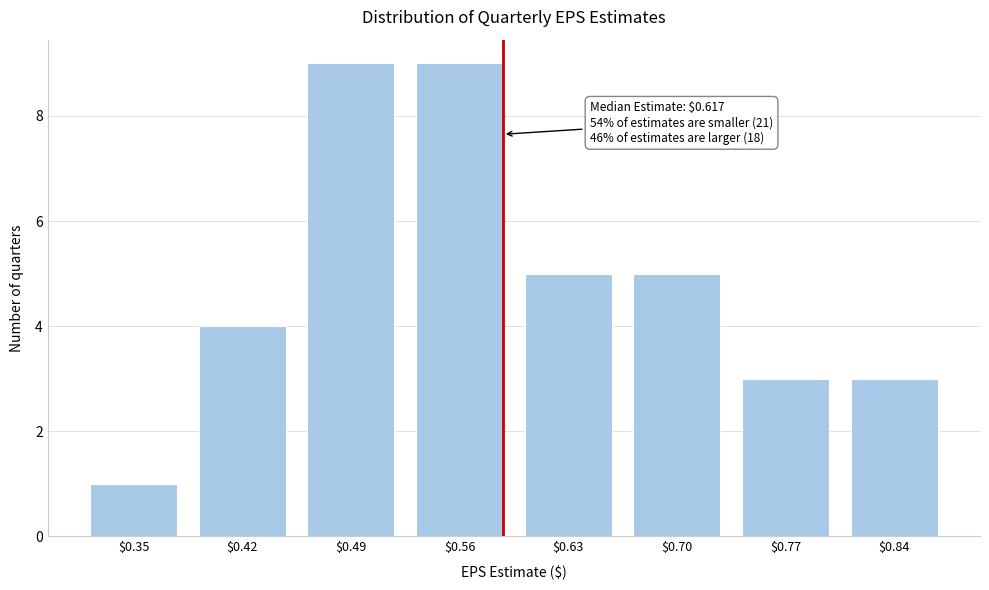

Reading left to right, extract all data points from this chart.

1	4	9	9	5	5	3	3